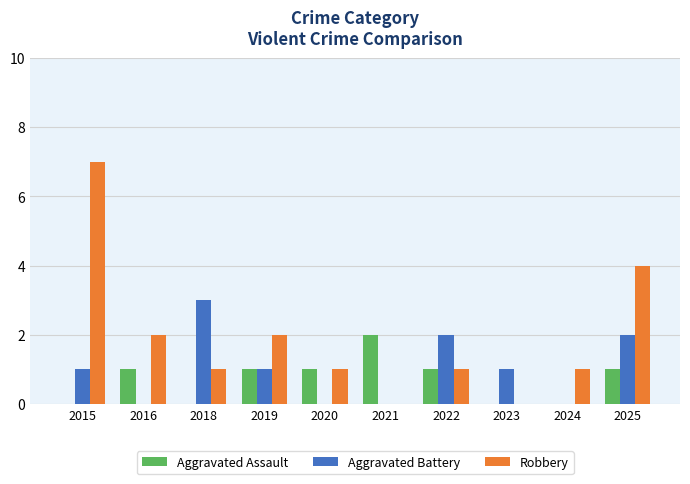

The value of Robbery at 2015 is 1. True or false?

False